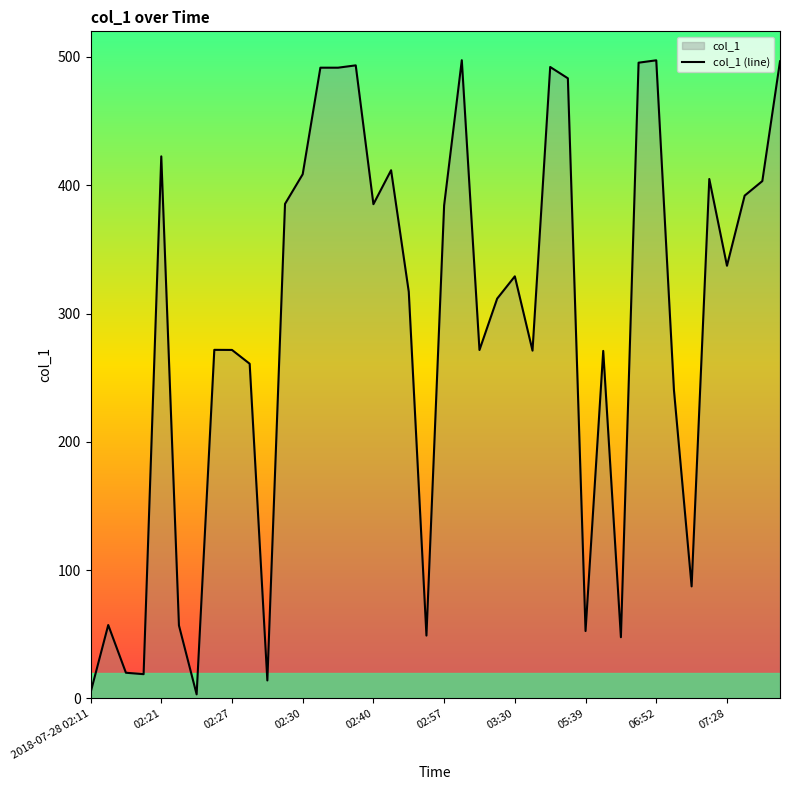

Which has a higher value, 02:27 or 06:52?

06:52